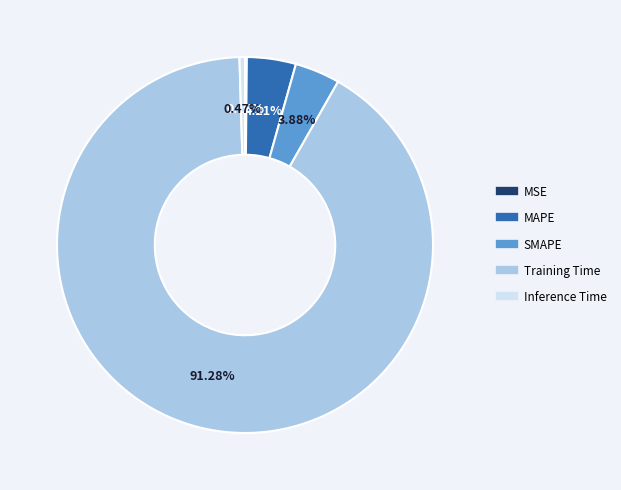

What is the majority slice?

Training Time